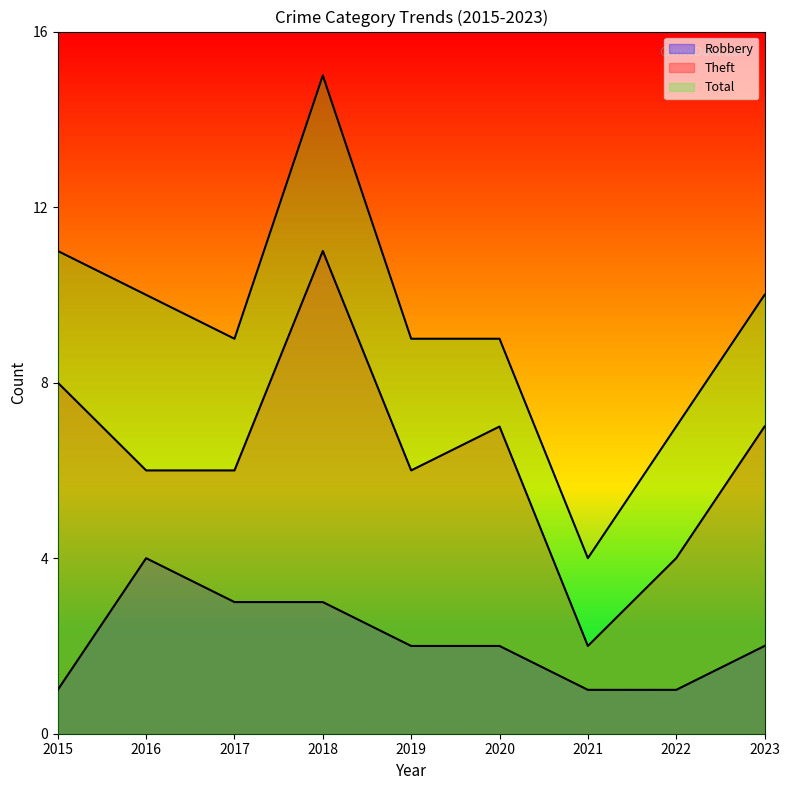

What are all the series names shown in the legend?

Robbery, Theft, Total